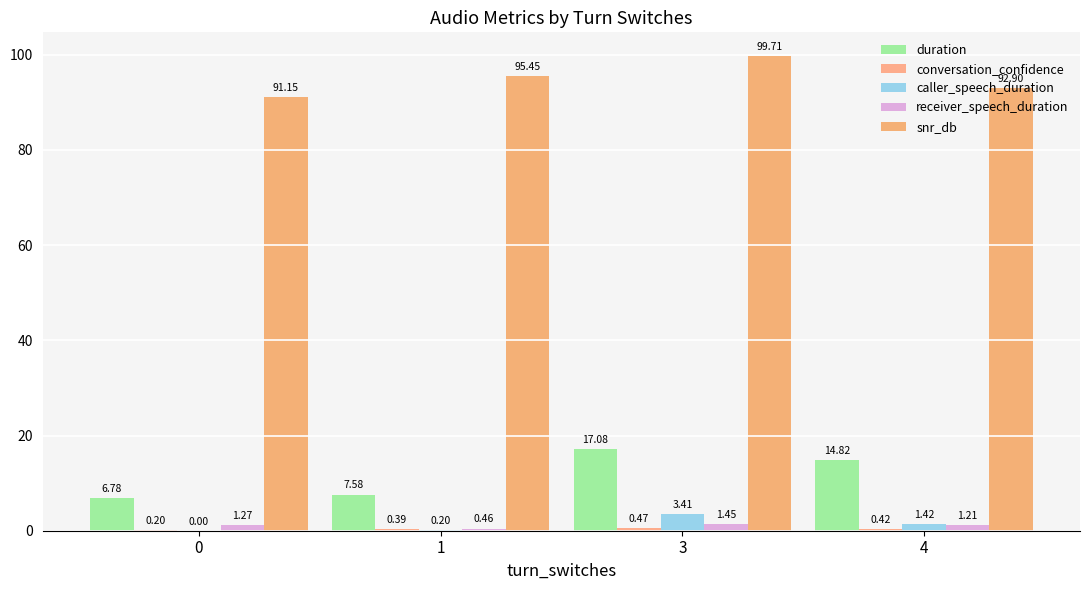

Count the number of categories in the chart.

4